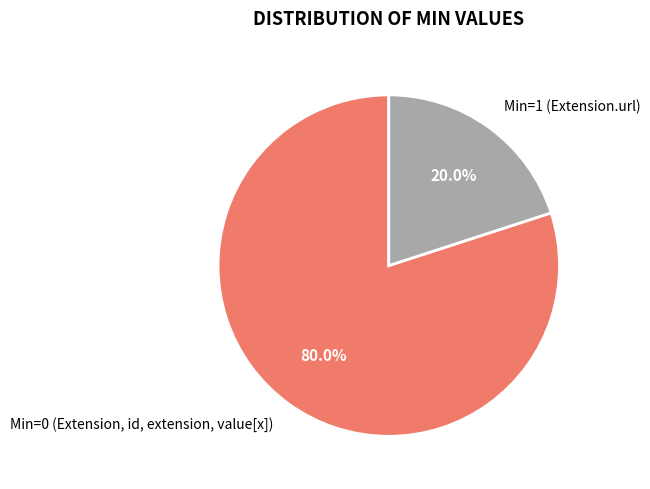

Which category accounts for the majority?

Min=0 (Extension, id, extension, value[x])